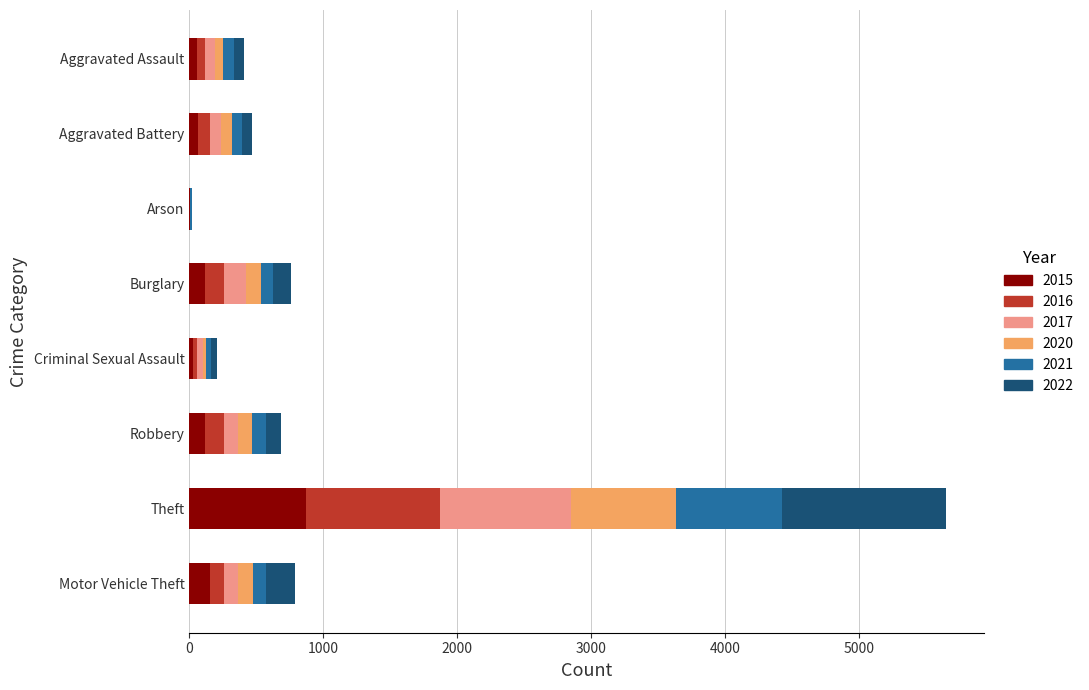

At which label is 2015 closest to 438?

Motor Vehicle Theft